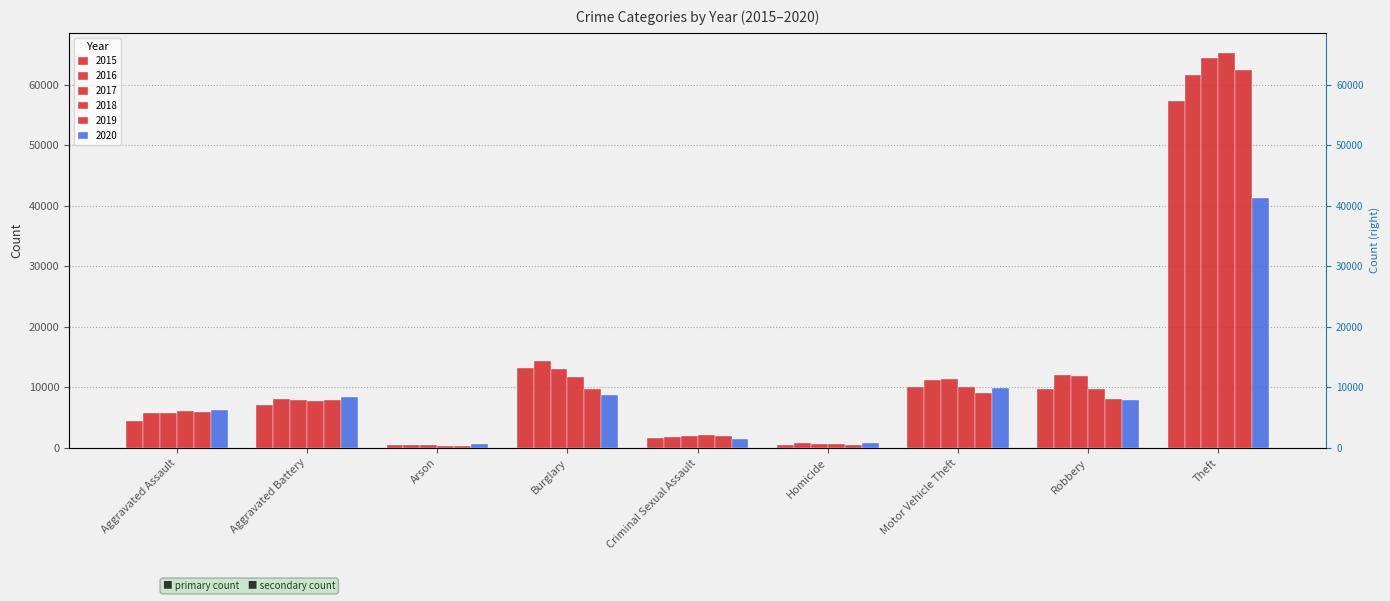

What is the label of the 6th bar from the left?

Homicide